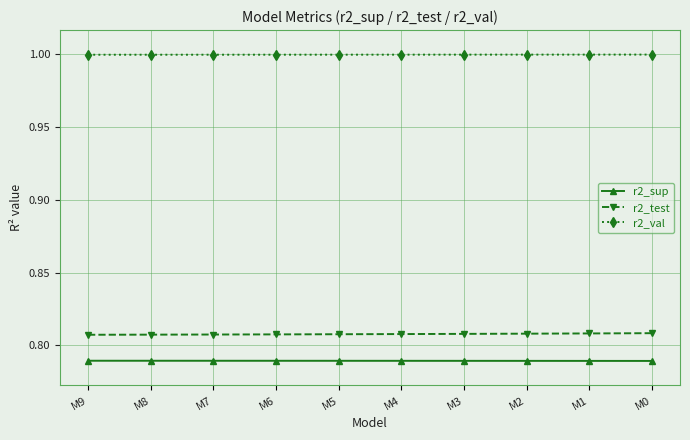

What is the sum of the r2_val values at M6 and M5?

2.0